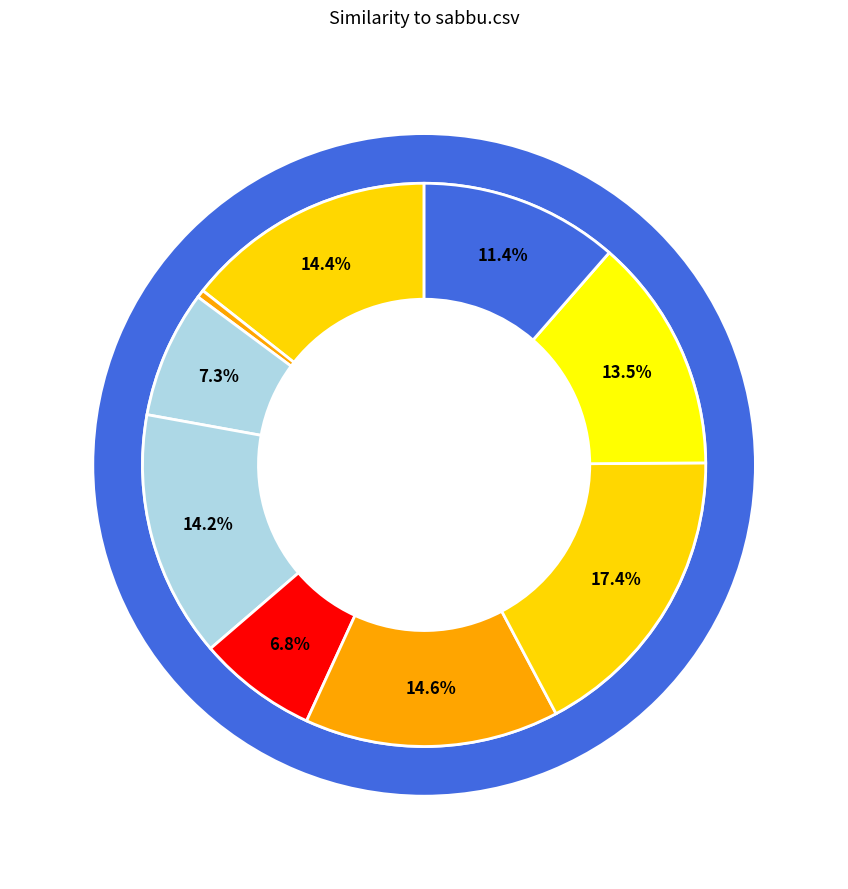

To the nearest percent, what percentage of the pie is sabbu.csv?

17%